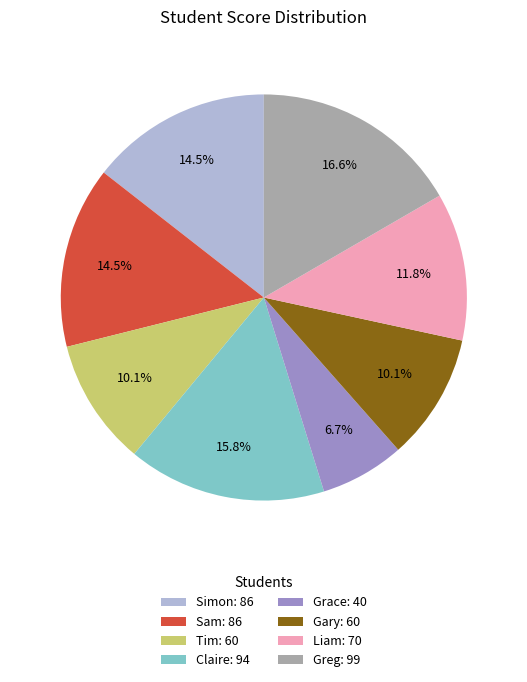

To the nearest percent, what is the difference between the largest and smallest slice percentages?

10%